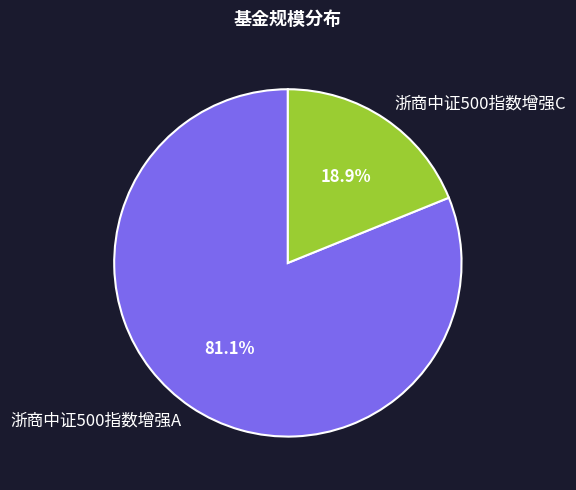

What is the majority slice?

浙商中证500指数增强A